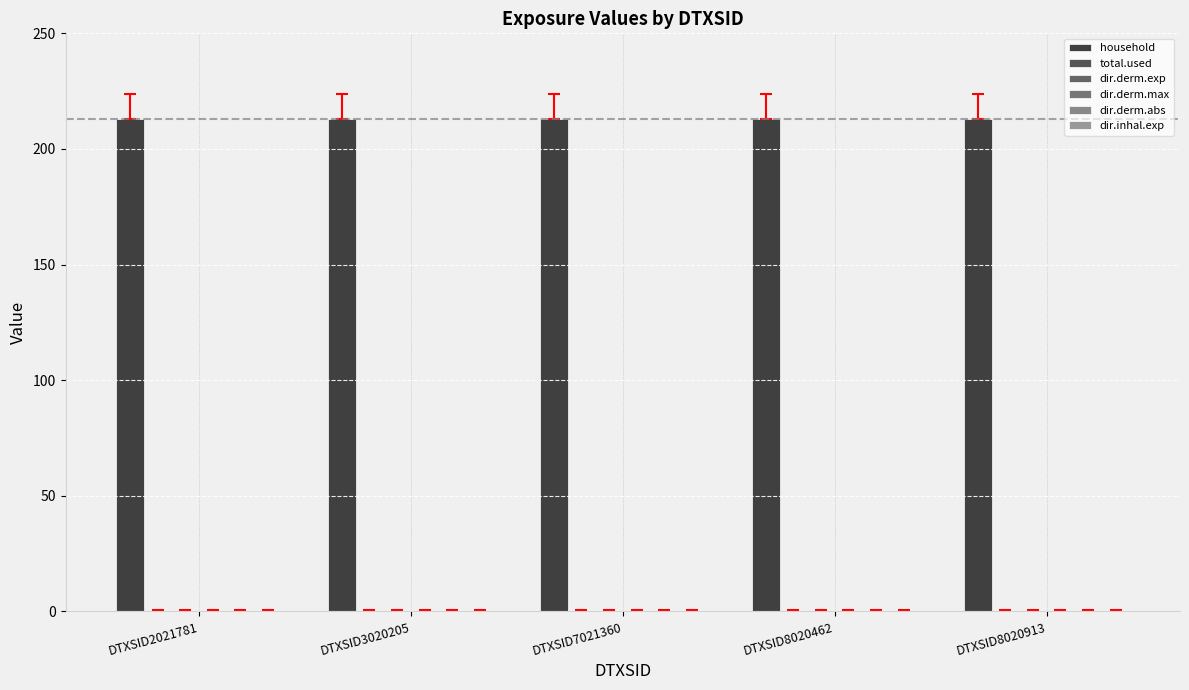

What are all the series names shown in the legend?

household, total.used, dir.derm.exp, dir.derm.max, dir.derm.abs, dir.inhal.exp